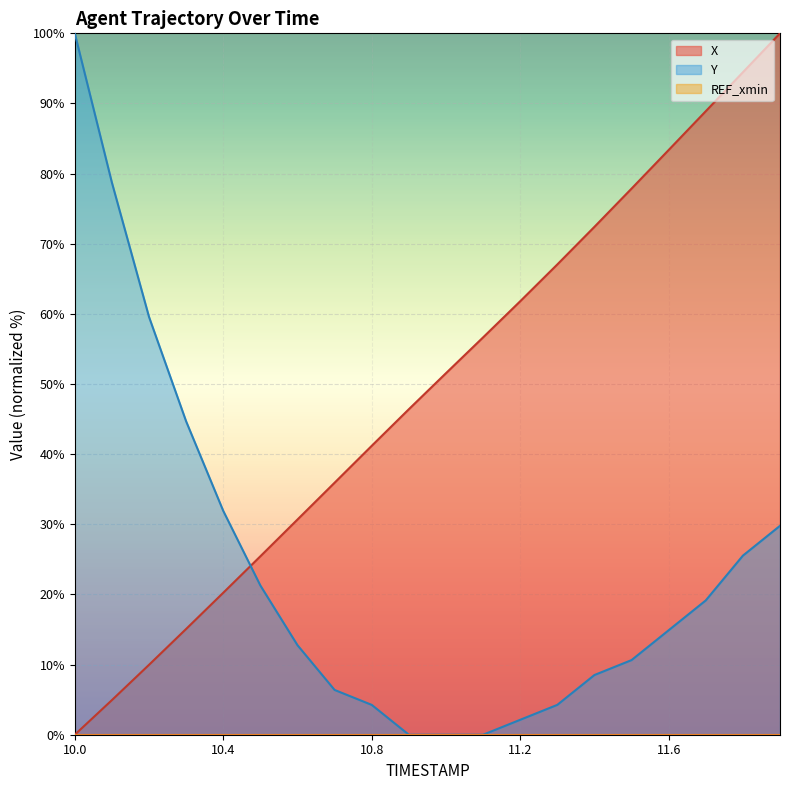

Which series has the largest total across all categories?

X